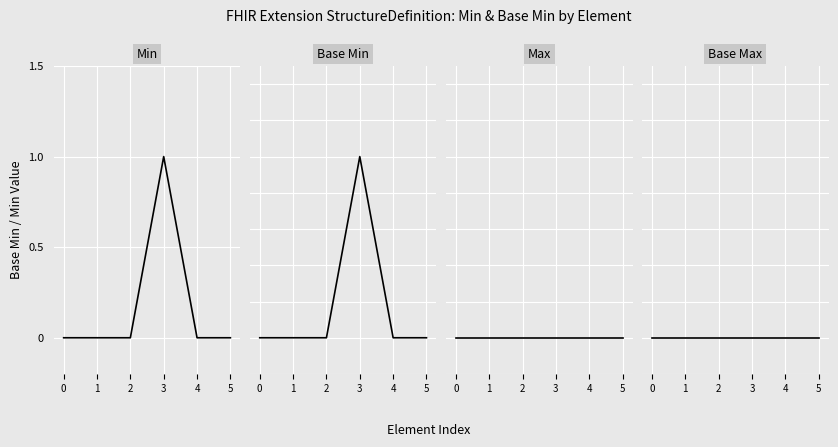

List the labels in order of Max value, largest first.

0, 1, 2, 3, 4, 5